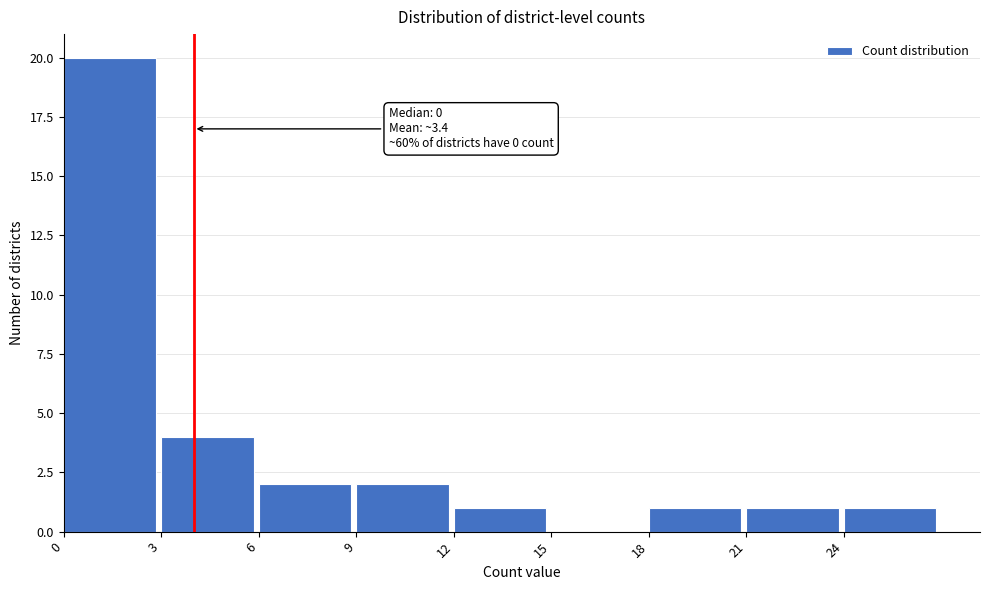

Which range on the x-axis has the tallest bar?

0 to 3